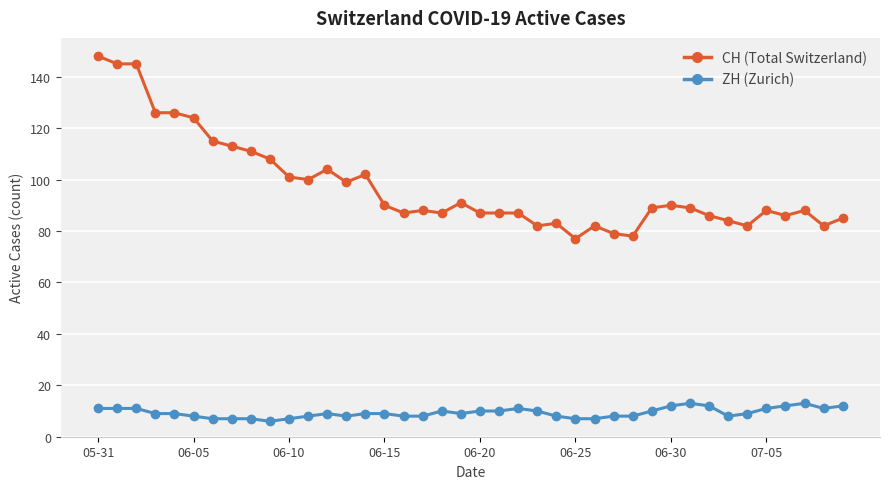

Rank the series by their average value, from highest to lowest.

CH (Total Switzerland), ZH (Zurich)